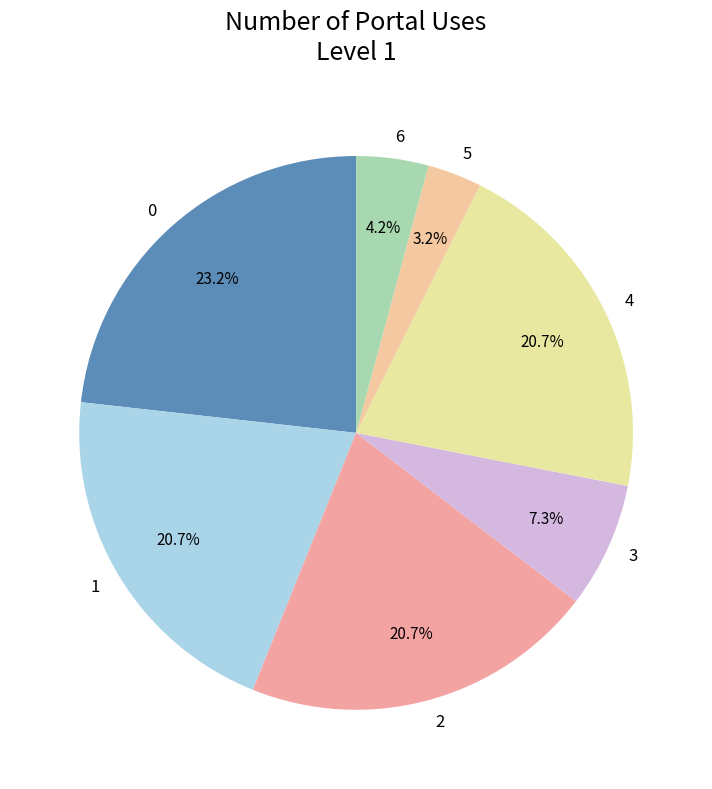

Which category has the smallest portion of the pie?

5